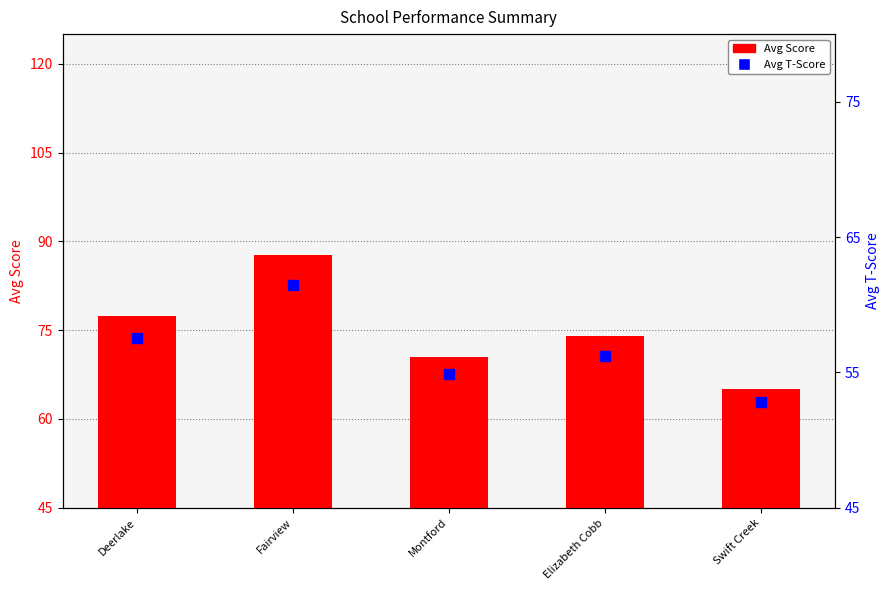

How many data points does each series have?

5